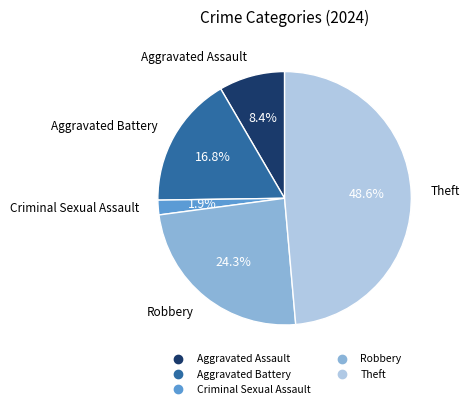

To the nearest percent, what percentage of the pie is Theft?

49%